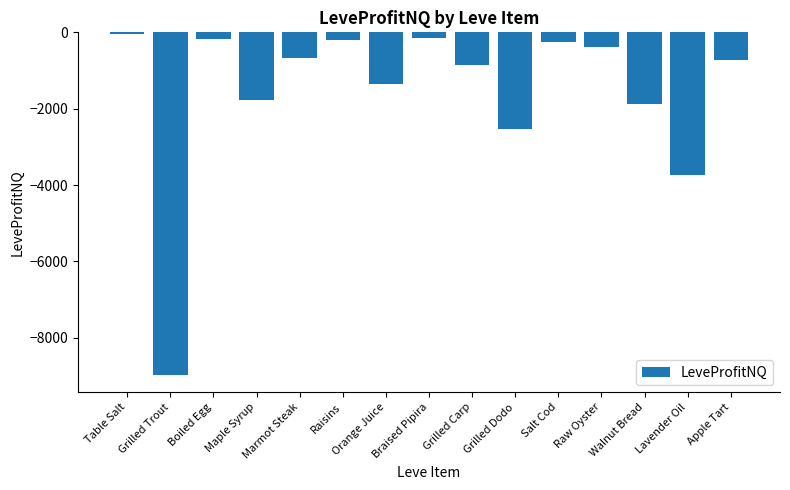

The value at Raw Oyster is -379.0. True or false?

True